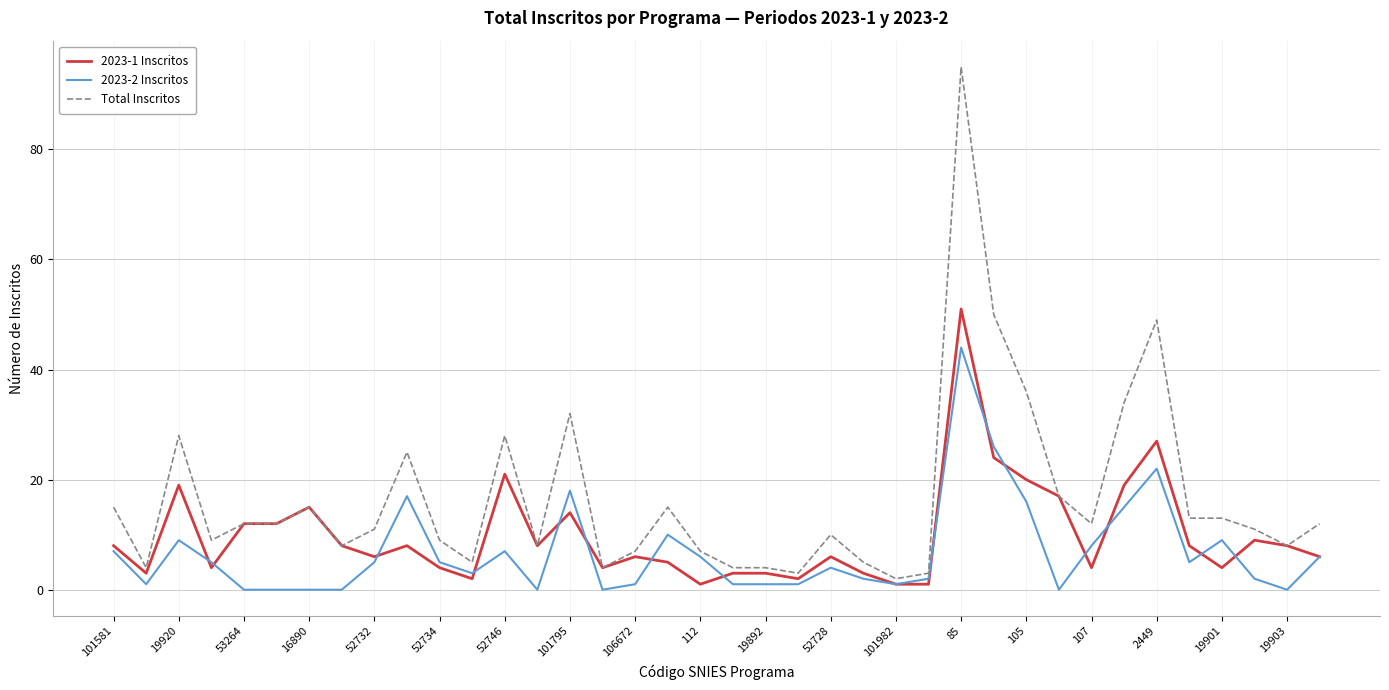

What is the maximum value shown in the chart?

95